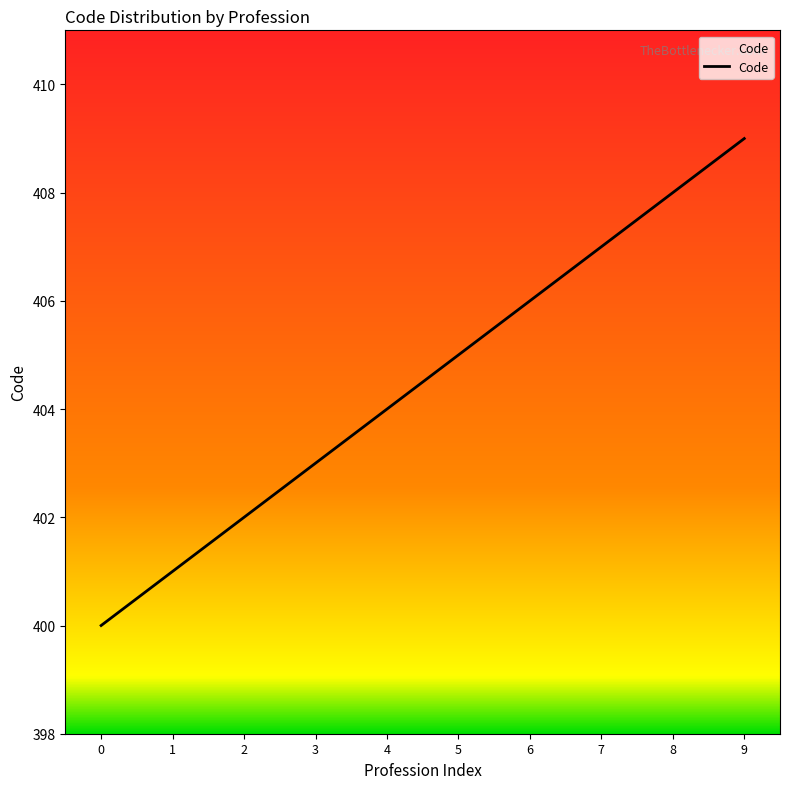

Approximately how many times larger is the value at 1 compared to 2?

1.0